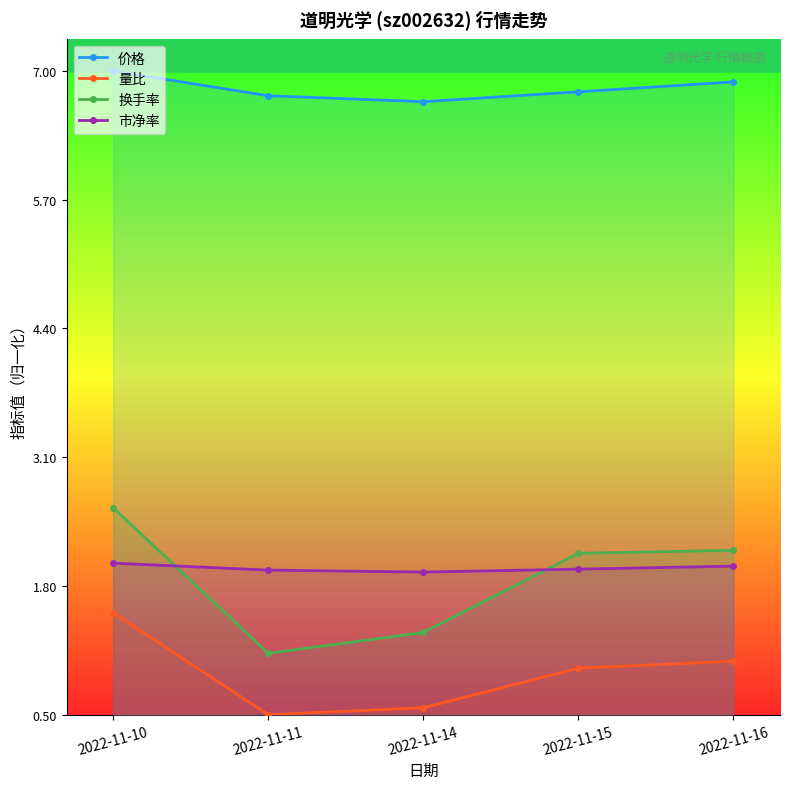

How many distinct data groups are displayed?

4